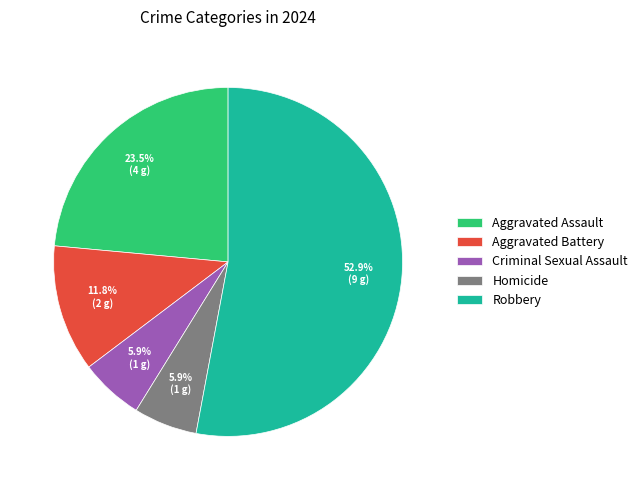

Does Aggravated Assault represent more than half of the total?

No